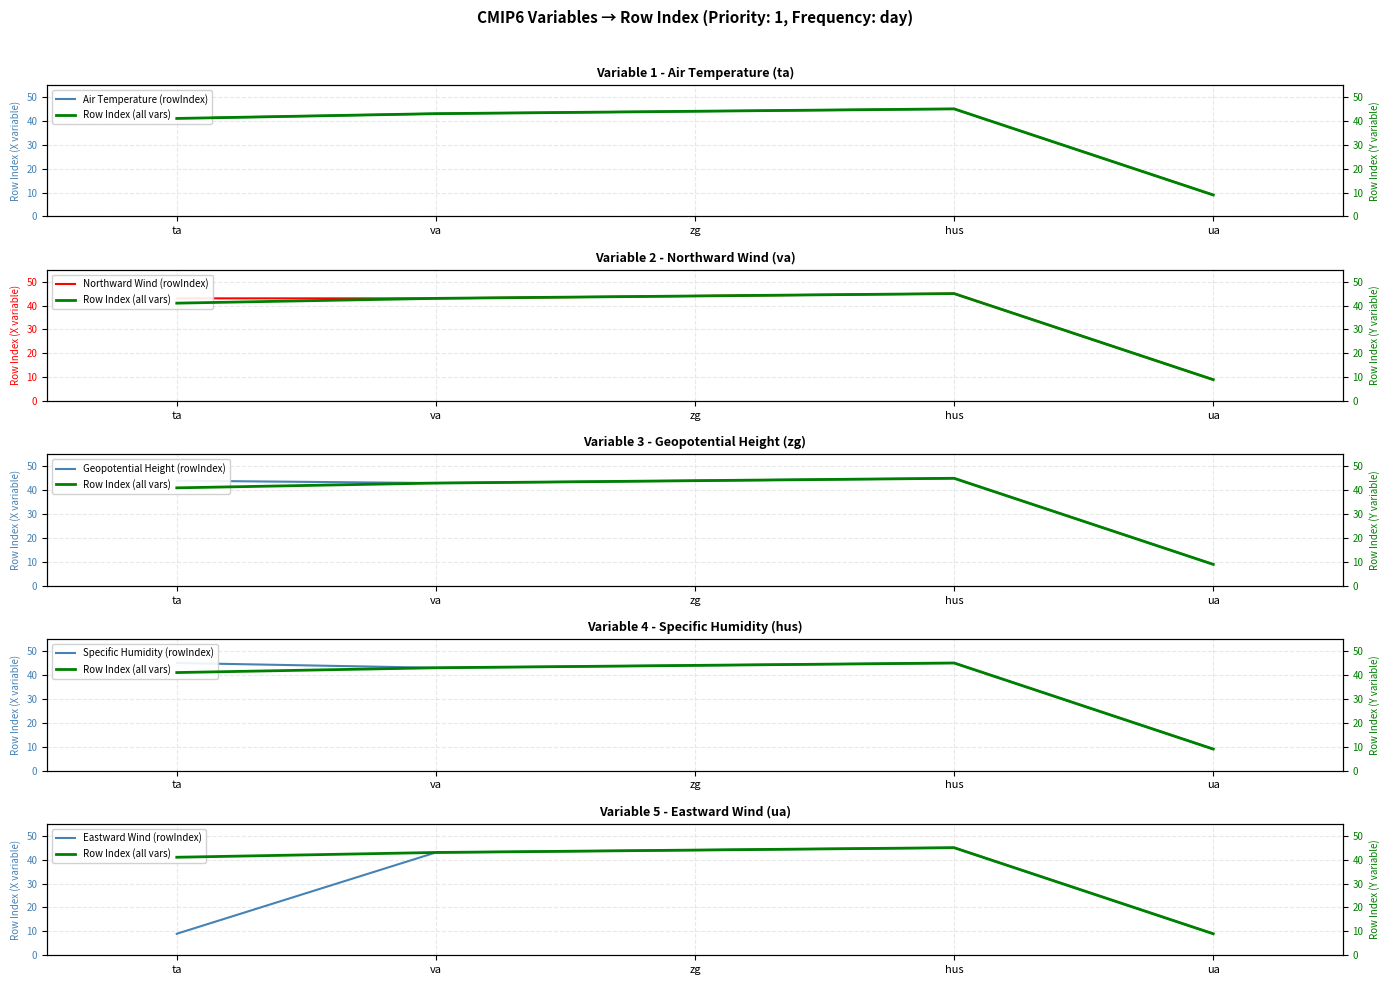

At how many categories does at least one series exceed 27?

4